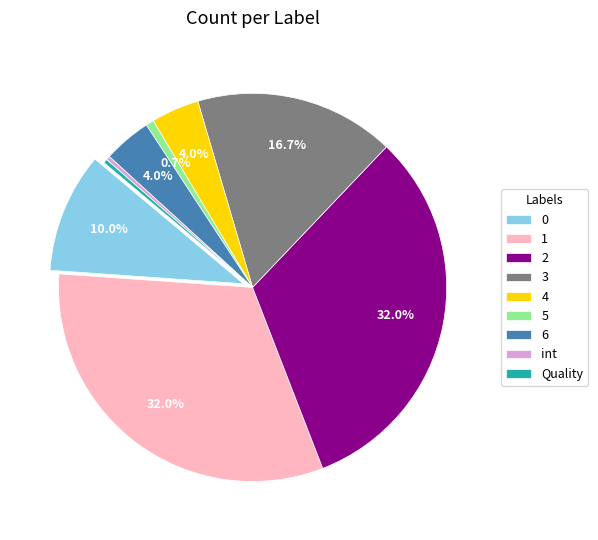

What is the largest slice in the pie chart?

1